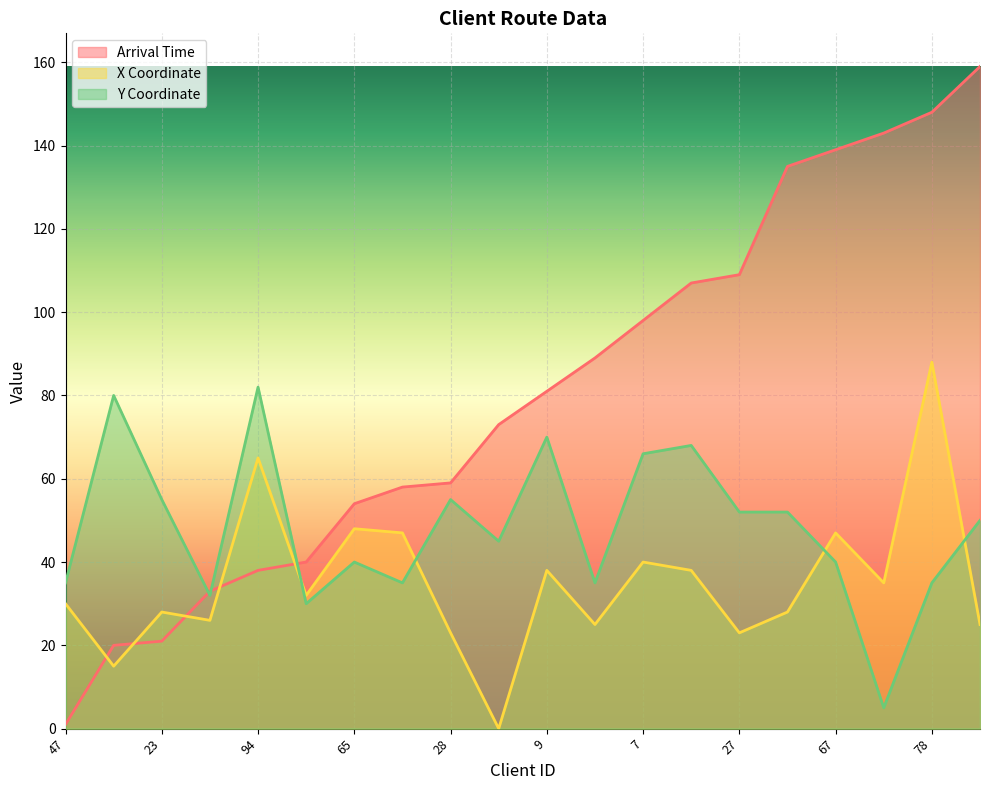

At which label does Y Coordinate first exceed 50?

19